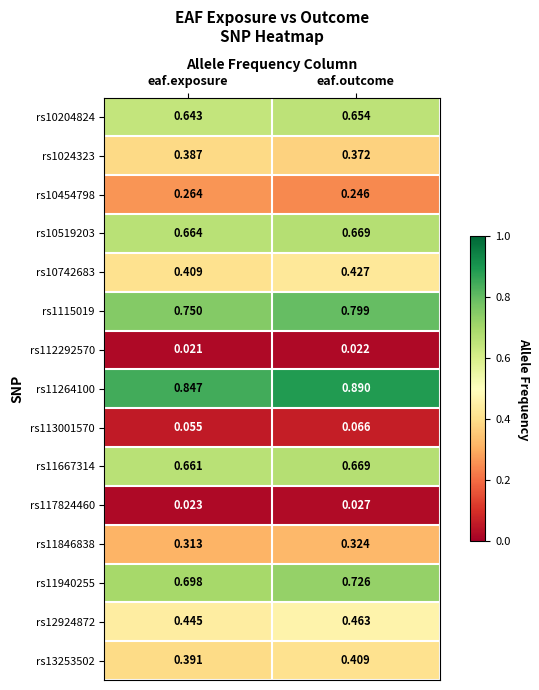

At how many categories does at least one series exceed 0?

2